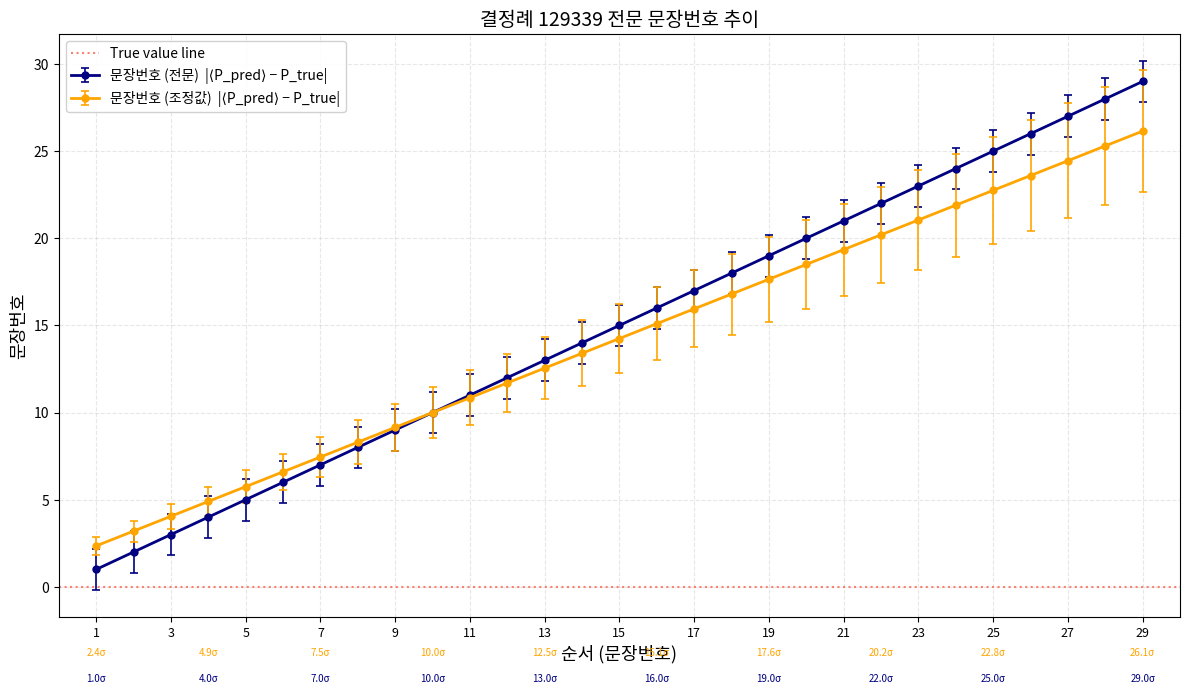

Does the chart display data point markers on the line(s)?

Yes